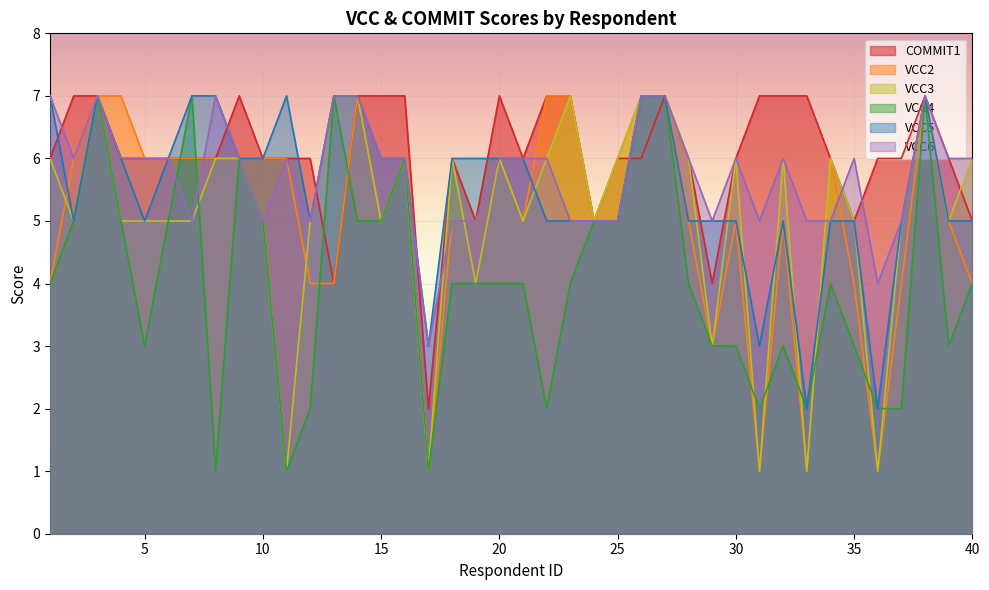

Reading right to left, what are all the values shown in this chart?

COMMIT1: 40=5	39=6	38=7	37=6	36=6	35=5	34=6	33=7	32=7	31=7	30=6	29=4	28=6	27=7	26=6	25=6	24=5	23=7	22=7	21=6	20=7	19=5	18=6	17=2	16=7	15=7	14=7	13=4	12=6	11=6	10=6	9=7	8=6	7=6	6=6	5=6	4=6	3=7	2=7	1=6
VCC2: 40=4	39=5	38=7	37=4	36=1	35=4	34=6	33=1	32=5	31=1	30=5	29=3	28=5	27=7	26=7	25=6	24=5	23=7	22=7	21=5	20=6	19=5	18=5	17=1	16=6	15=5	14=7	13=4	12=4	11=6	10=6	9=6	8=6	7=6	6=6	5=6	4=7	3=7	2=6	1=4
VCC3: 40=6	39=5	38=7	37=5	36=1	35=5	34=6	33=1	32=6	31=1	30=6	29=3	28=6	27=7	26=7	25=6	24=5	23=7	22=6	21=5	20=6	19=4	18=6	17=1	16=6	15=5	14=7	13=7	12=5	11=1	10=5	9=6	8=6	7=5	6=5	5=5	4=5	3=7	2=5	1=6
VCC4: 40=4	39=3	38=7	37=2	36=2	35=3	34=4	33=2	32=3	31=2	30=3	29=3	28=4	27=7	26=7	25=5	24=5	23=4	22=2	21=4	20=4	19=4	18=4	17=1	16=6	15=5	14=5	13=7	12=2	11=1	10=5	9=6	8=1	7=7	6=5	5=3	4=5	3=7	2=5	1=4
VCC5: 40=5	39=5	38=7	37=5	36=2	35=5	34=5	33=2	32=5	31=3	30=5	29=5	28=5	27=7	26=7	25=5	24=5	23=5	22=5	21=6	20=6	19=6	18=6	17=3	16=6	15=6	14=7	13=7	12=5	11=7	10=6	9=6	8=7	7=7	6=6	5=5	4=6	3=7	2=5	1=7
VCC6: 40=6	39=6	38=7	37=5	36=4	35=6	34=5	33=5	32=6	31=5	30=6	29=5	28=6	27=7	26=7	25=5	24=5	23=5	22=6	21=6	20=6	19=5	18=5	17=3	16=6	15=6	14=7	13=7	12=5	11=6	10=5	9=6	8=7	7=5	6=6	5=6	4=6	3=7	2=6	1=7